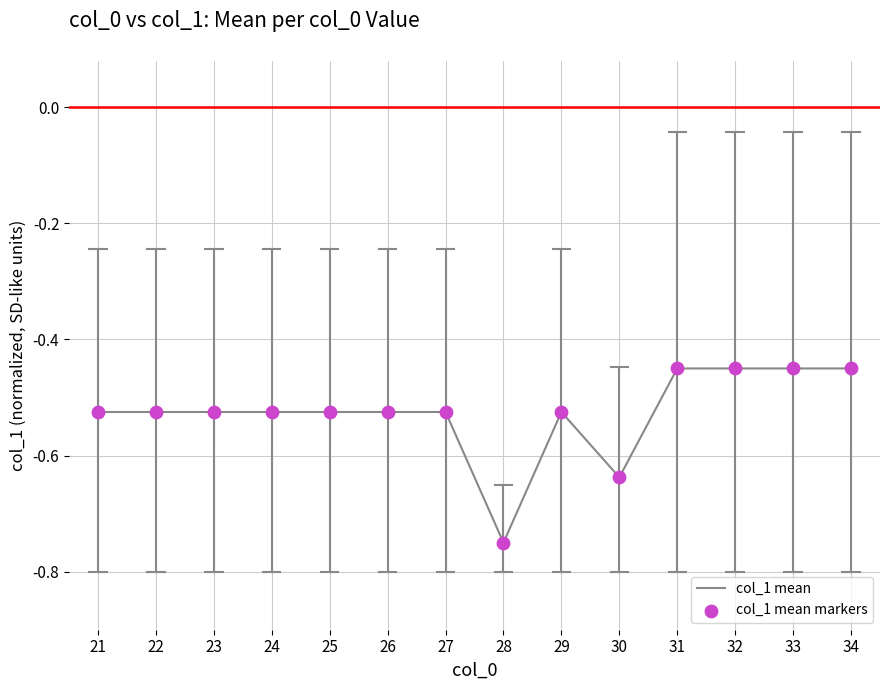

What is the change in value from 29 to 31?

+0.1